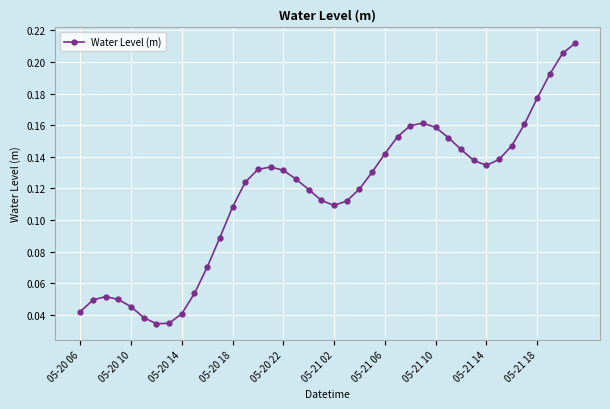

How many interior local valleys (lower than both neighbors) does the data have?

3